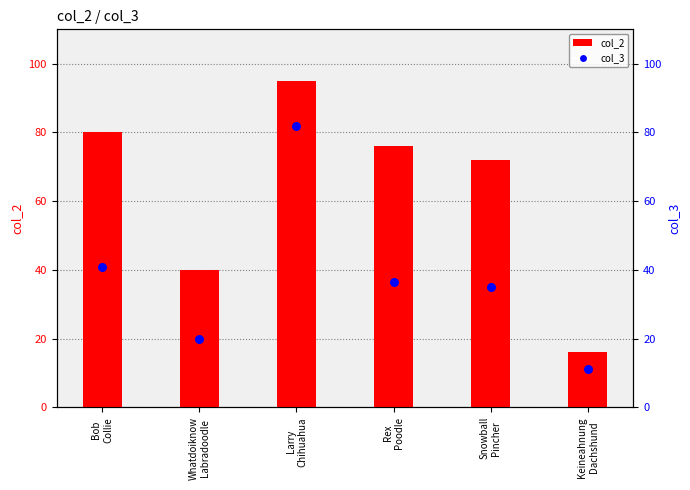

Which series contains the lowest Y value?

col_3